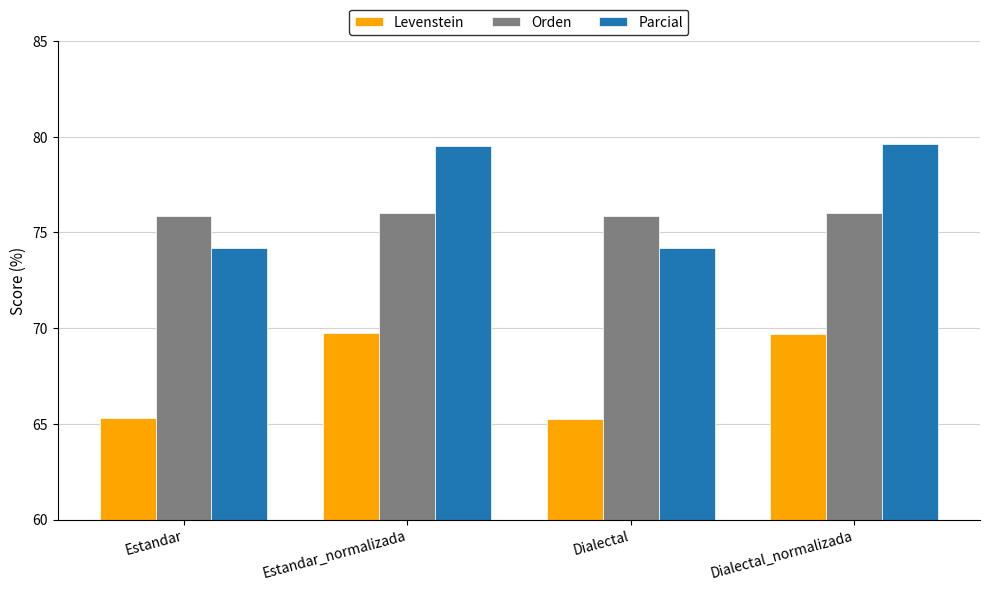

How many distinct data groups are displayed?

3